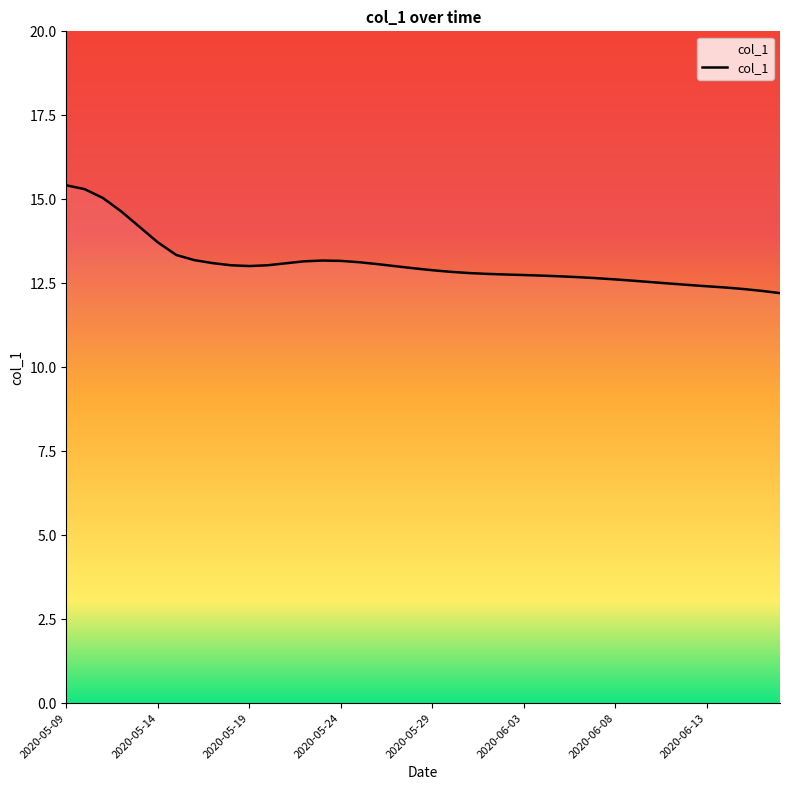

What is the label of the 21st point from the left?

2020-05-29